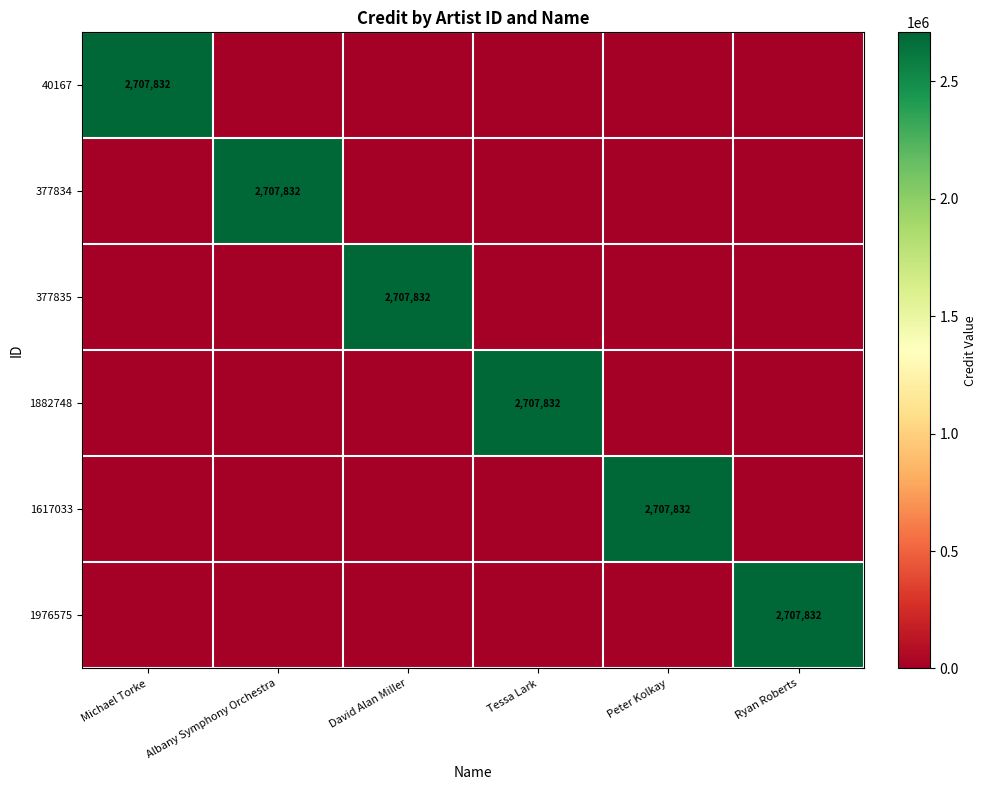

True or false: 1976575 has a value of 2707832 at Ryan Roberts.

True